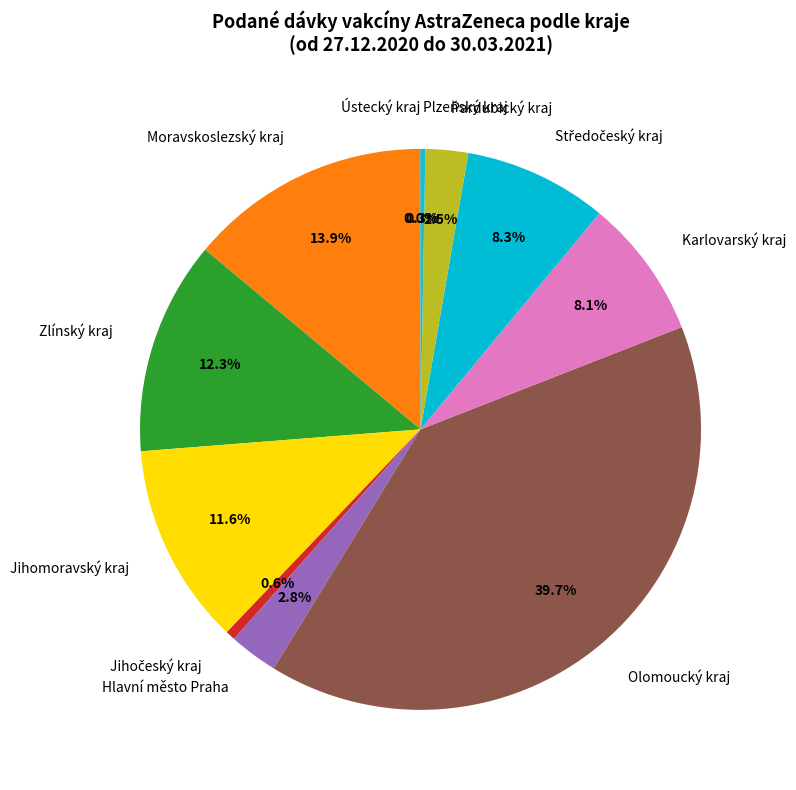

Which has a higher value, Zlínský kraj or Olomoucký kraj?

Olomoucký kraj